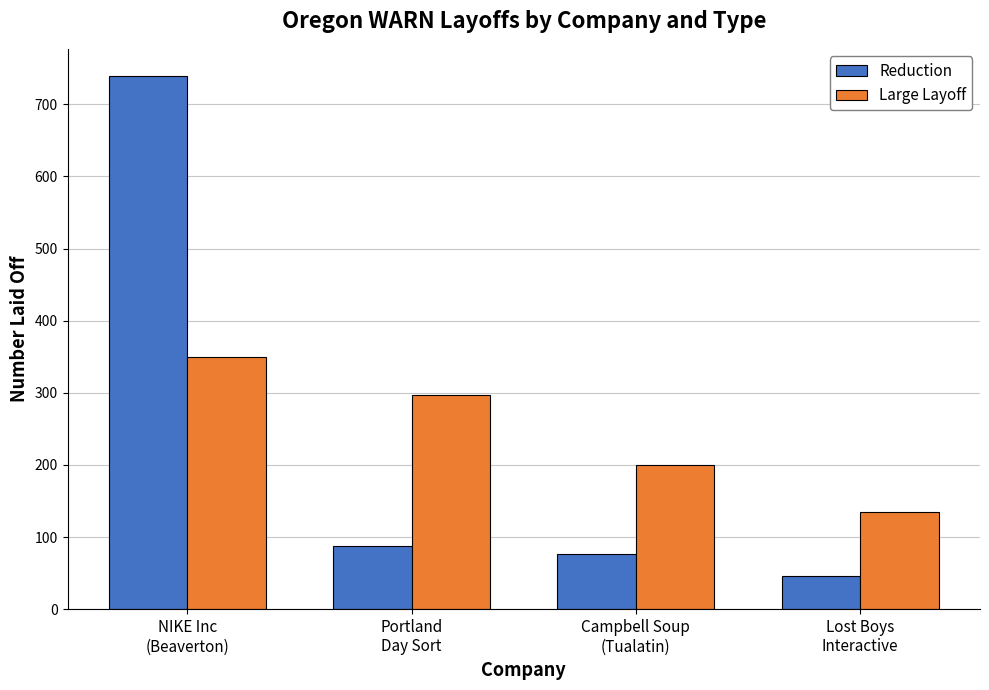

Reading right to left, list all the values displayed in this chart.

Reduction: 46	76	87	740
Large Layoff: 134	200	297	350